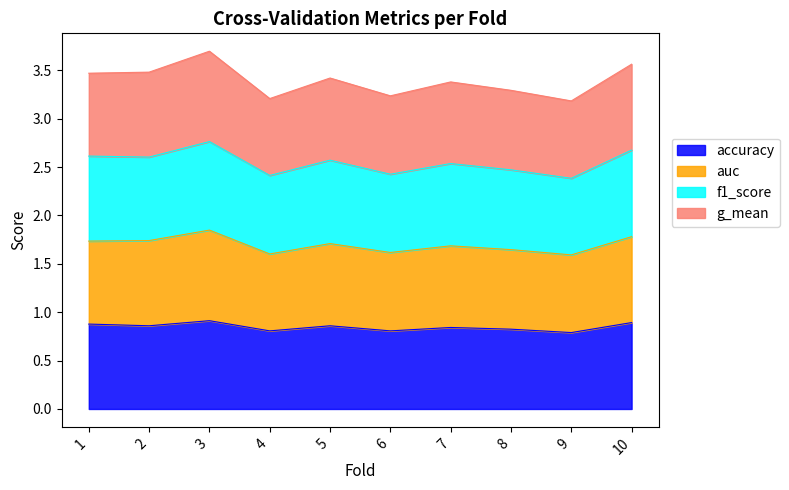

Reading left to right, extract all data points from this chart.

accuracy: 0.9	0.9	0.9	0.8	0.9	0.8	0.8	0.8	0.8	0.9
auc: 1.7	1.7	1.8	1.6	1.7	1.6	1.7	1.6	1.6	1.8
f1_score: 2.6	2.6	2.8	2.4	2.6	2.4	2.5	2.5	2.4	2.7
g_mean: 3.5	3.5	3.7	3.2	3.4	3.2	3.4	3.3	3.2	3.6